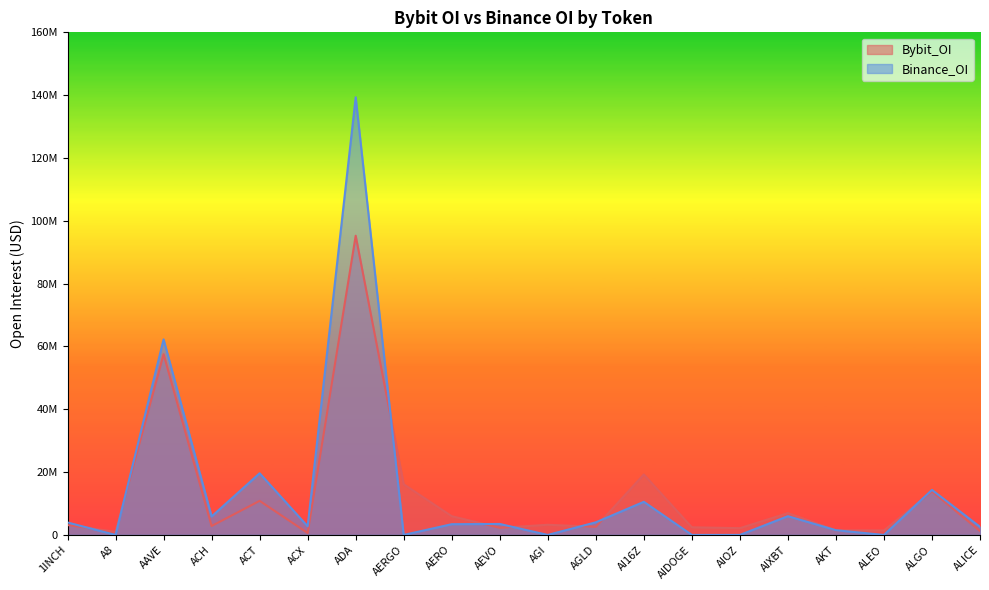

Between which two adjacent categories do Binance_OI and Bybit_OI first intersect?

1INCH and A8